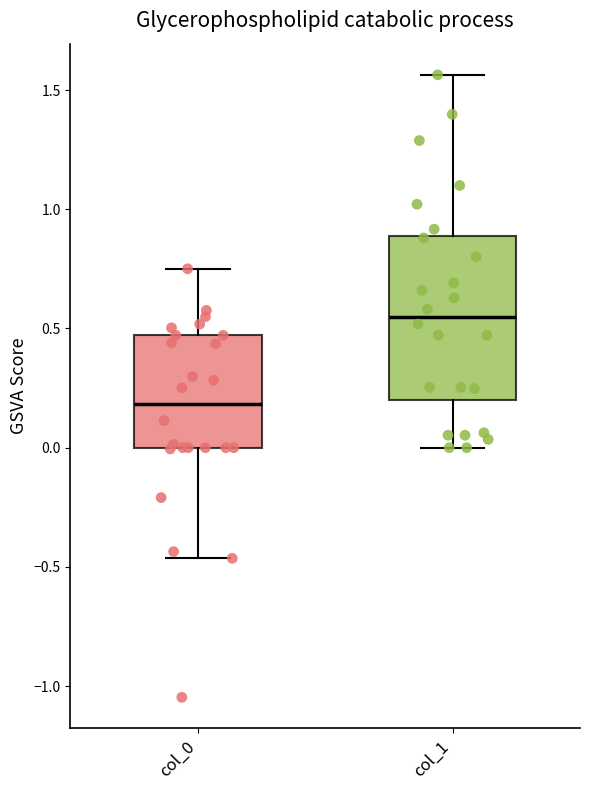

Reading left to right, read every box against the y-axis: the position of its median line, the range the box covers, and the ends of its whiskers. The values are not printed on the chart, so give them approximately, as read against the axis.

col_0: median 0.20, box 0.00 to 0.45, whiskers -0.45 to 0.75
col_1: median 0.55, box 0.20 to 0.90, whiskers 0.00 to 1.55